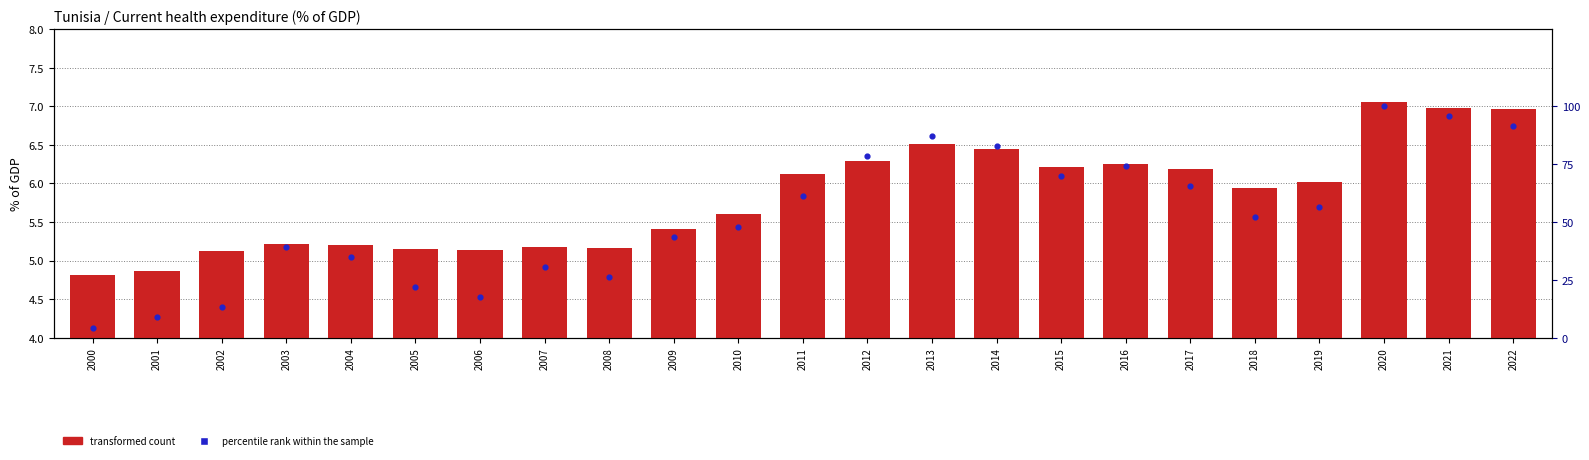

Which series reaches the maximum Y coordinate?

percentile rank within the sample